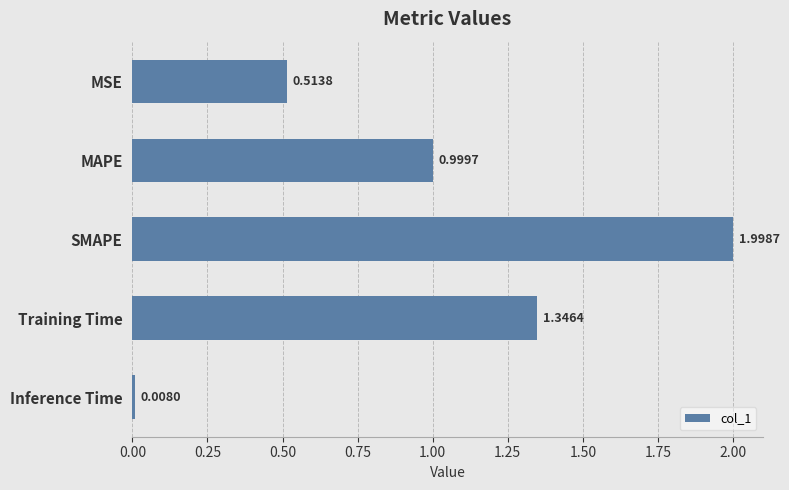

What is the label of the 4th bar from the bottom?

MAPE